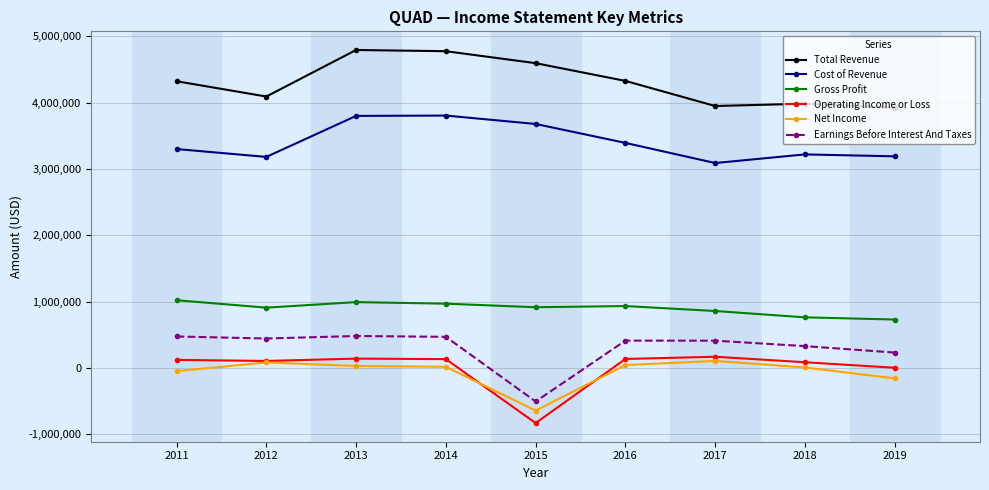

Rank the series at 2017 from lowest to highest value.

Net Income, Operating Income or Loss, Earnings Before Interest And Taxes, Gross Profit, Cost of Revenue, Total Revenue